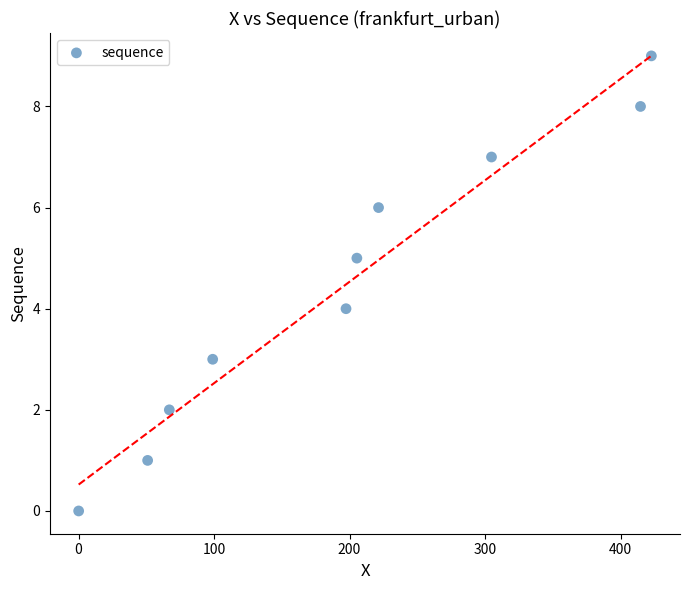

What is the range of Y values (max minus min)?

9